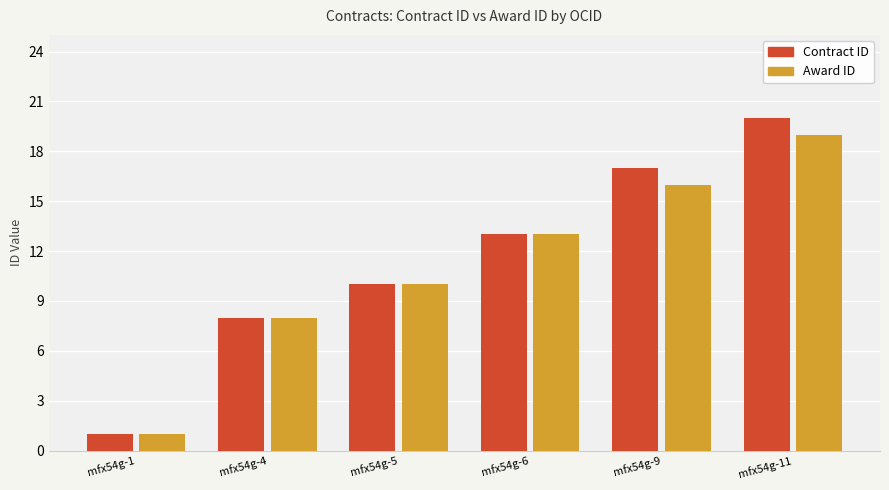

Count the Award ID values in the range 8 to 16.

4